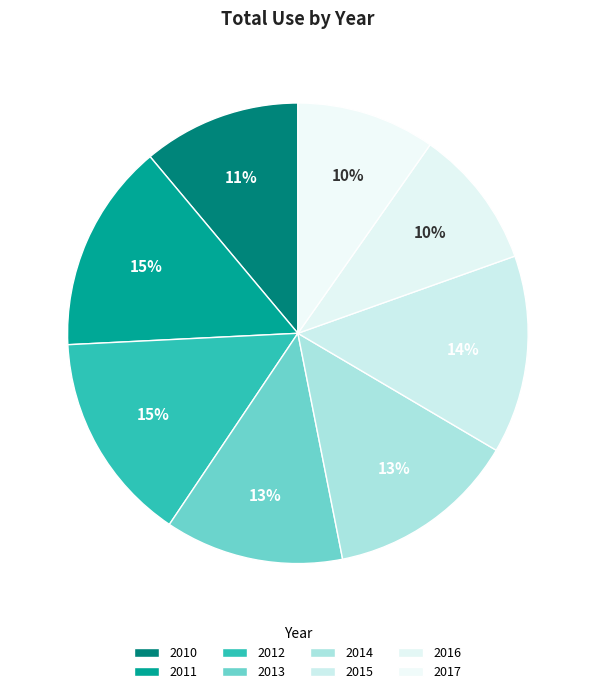

To the nearest percent, what is the difference between the largest and smallest slice percentages?

5%